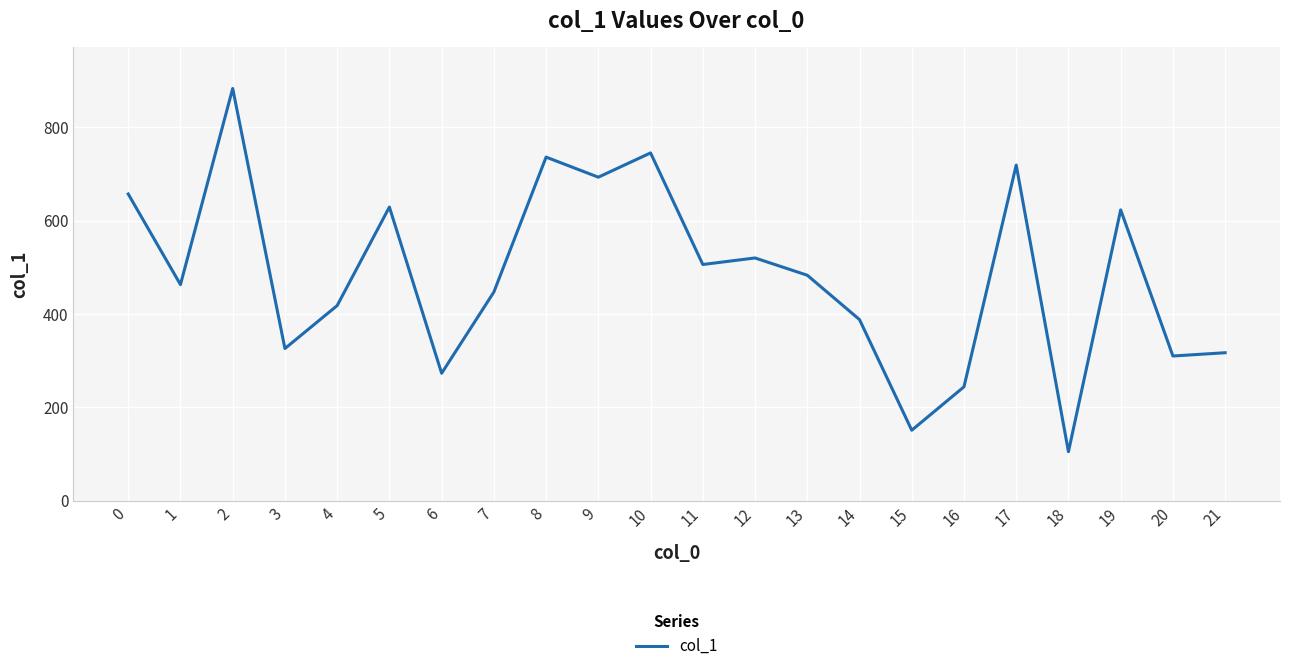

Is it true that the value at 15 is 32?

False